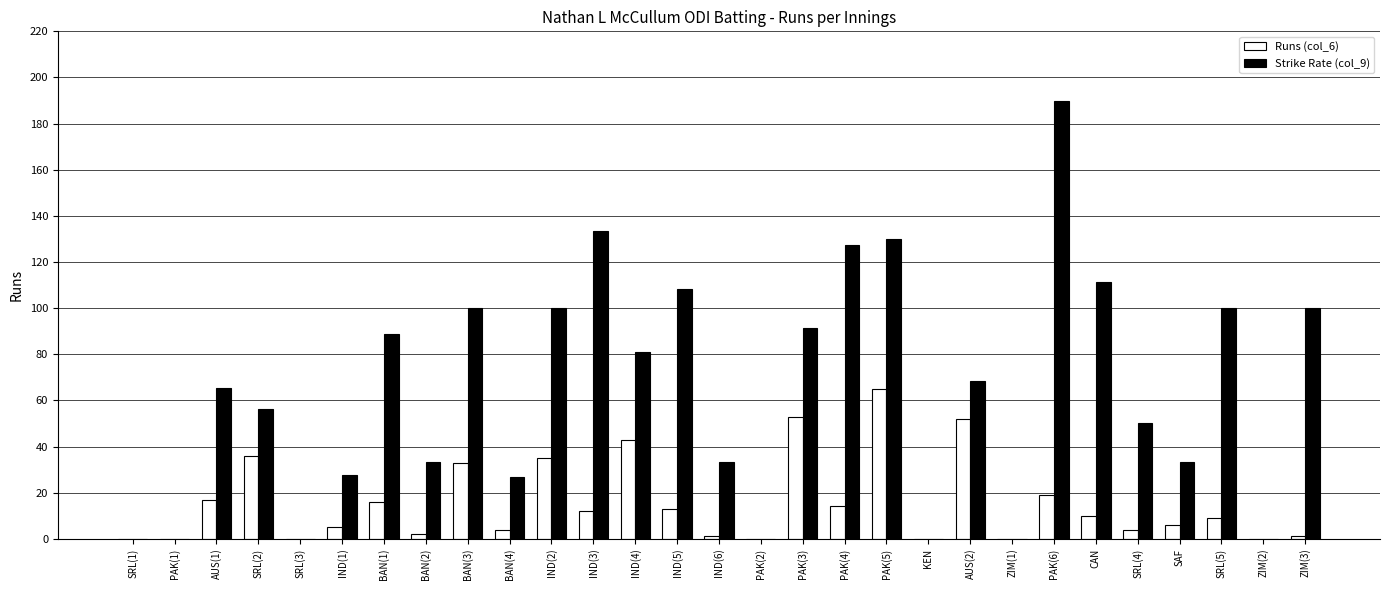

How many series are shown in this chart?

2